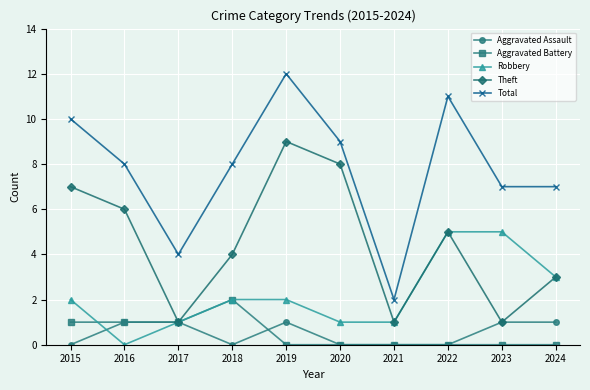

The Aggravated Battery series shows 0 at 2019. True or false?

True